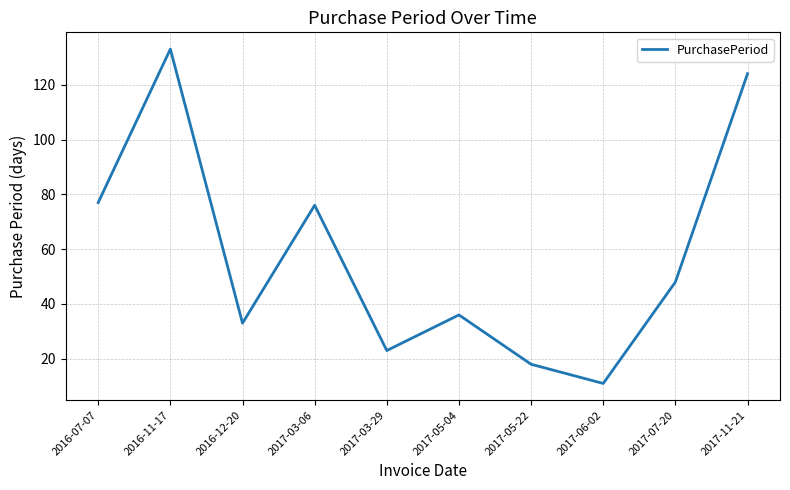

What is the minimum value shown in the chart?

11